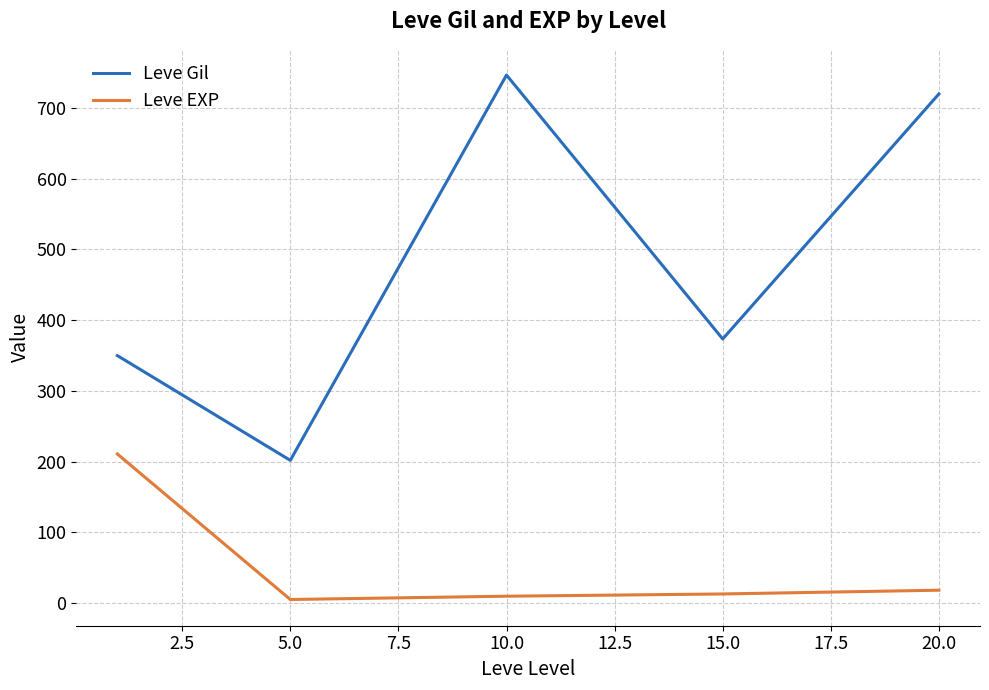

Rank the series by their average value, from lowest to highest.

Leve EXP, Leve Gil